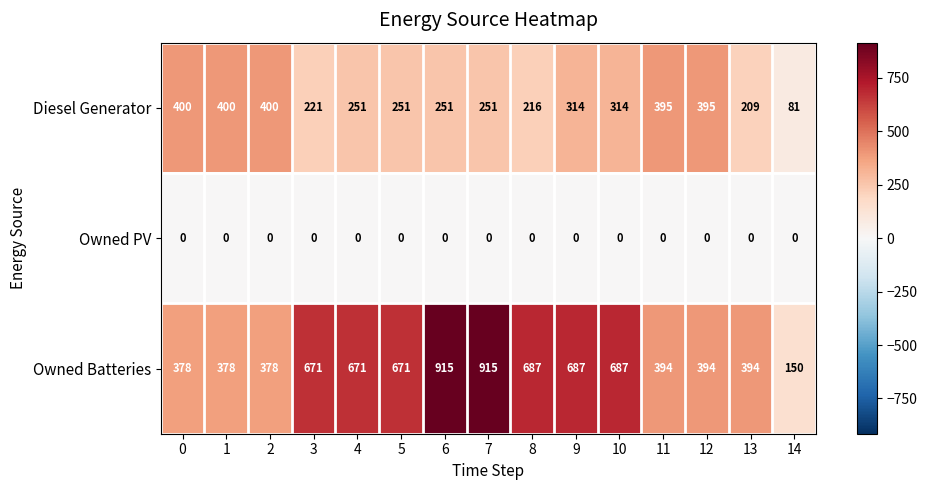

Which series has the widest spread of values?

Owned Batteries